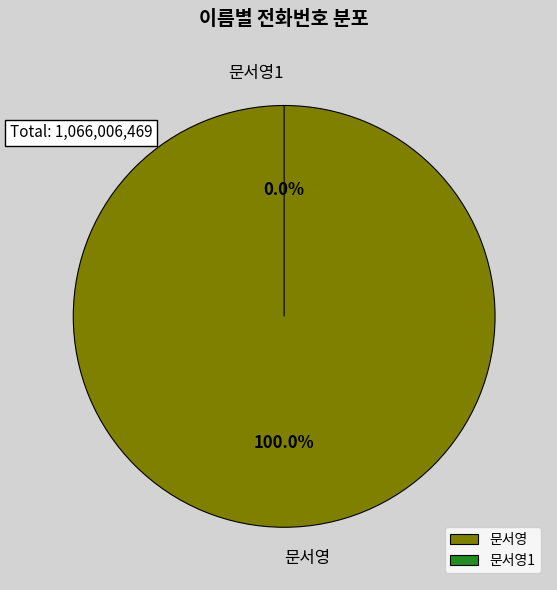

Is there any slice that represents more than half of the pie?

Yes